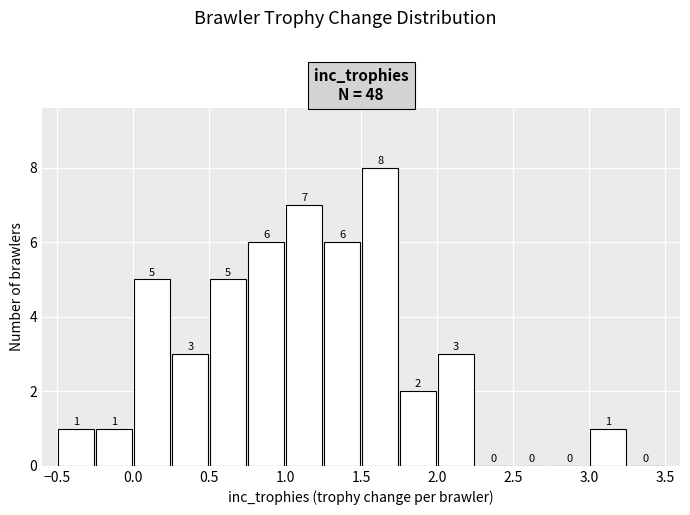

Reading left to right, list every bar in this chart as the range it spans on the x-axis followed by its height.

-0.50 to -0.25: 1
-0.25 to 0.00: 1
0.00 to 0.25: 5
0.25 to 0.50: 3
0.50 to 0.75: 5
0.75 to 1.00: 6
1.00 to 1.25: 7
1.25 to 1.50: 6
1.50 to 1.75: 8
1.75 to 2.00: 2
2.00 to 2.25: 3
2.25 to 2.50: 0
2.50 to 2.75: 0
2.75 to 3.00: 0
3.00 to 3.25: 1
3.25 to 3.50: 0